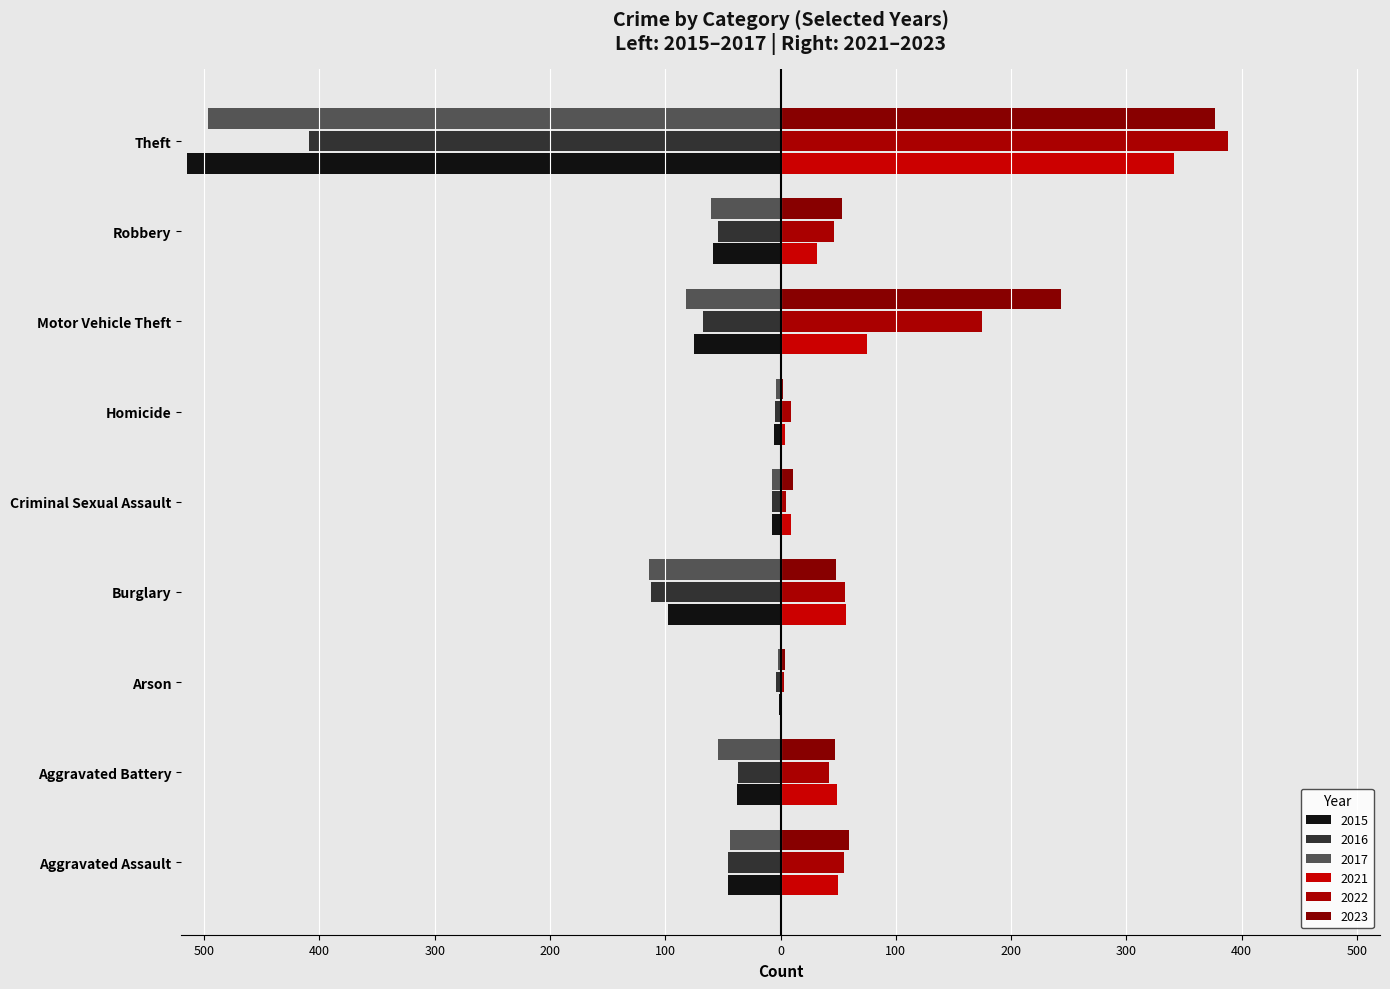

Where is 2023 nearest to the value 189?

Motor Vehicle Theft